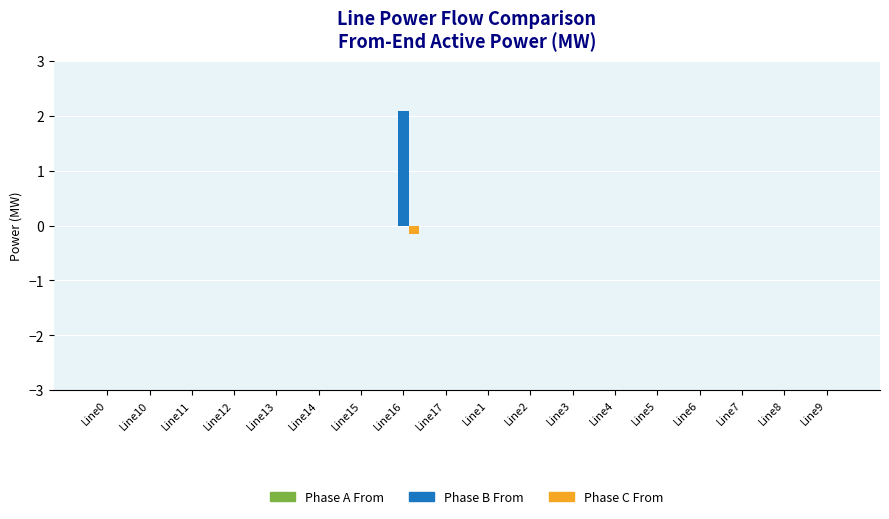

At which category is the sum across all series the highest?

Line16